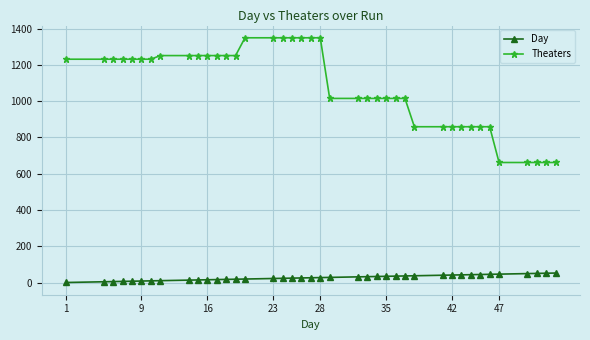

Which series has the largest total across all categories?

Theaters